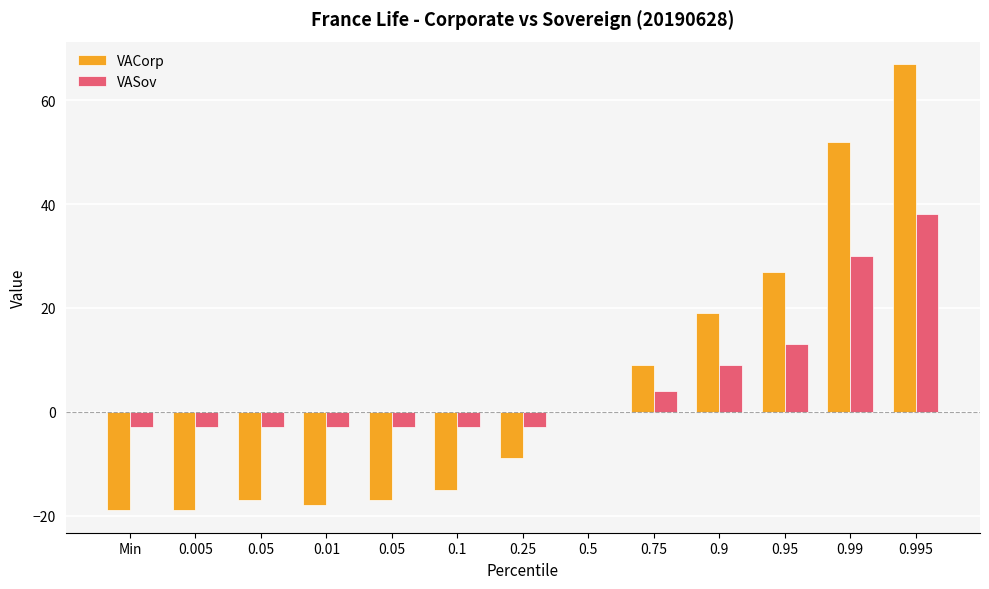

Where does the VACorp series first go above -9?

0.5